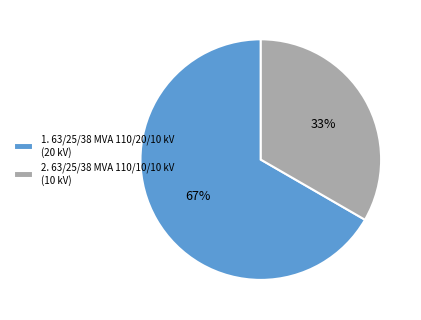

True or false: 2. 63/25/38 MVA 110/10/10 kV (10 kV) accounts for 33% of the total.

True